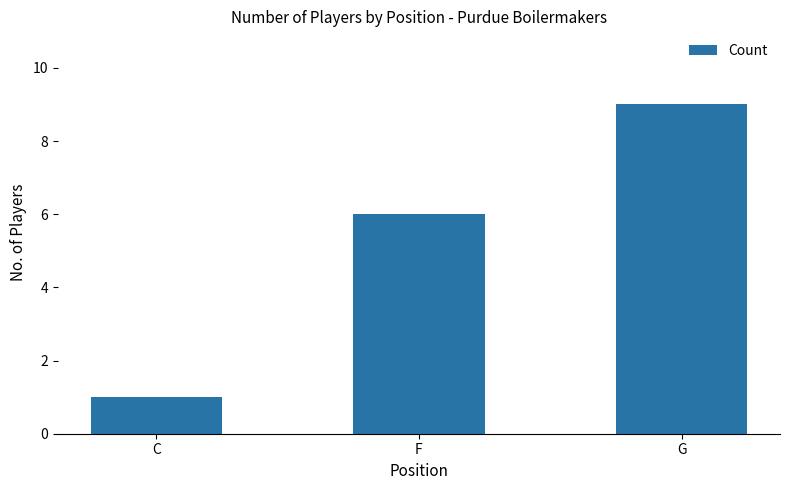

What is the change in value from C to G?

+8